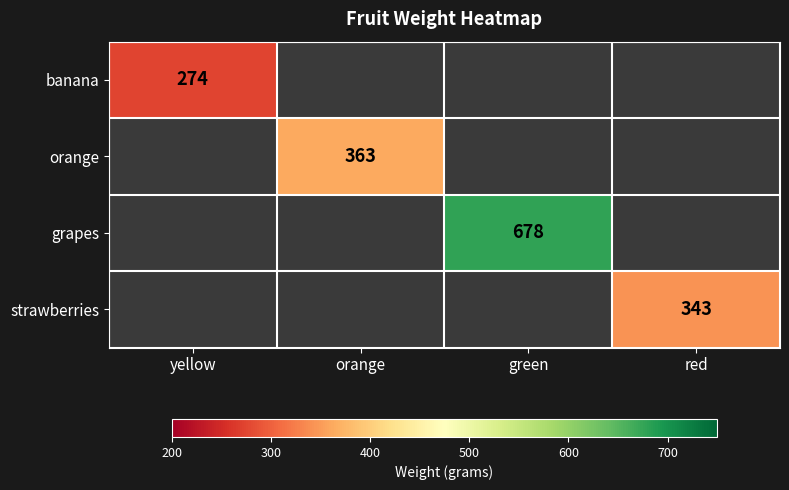

Is it true that strawberries equals 343.0 at red?

True